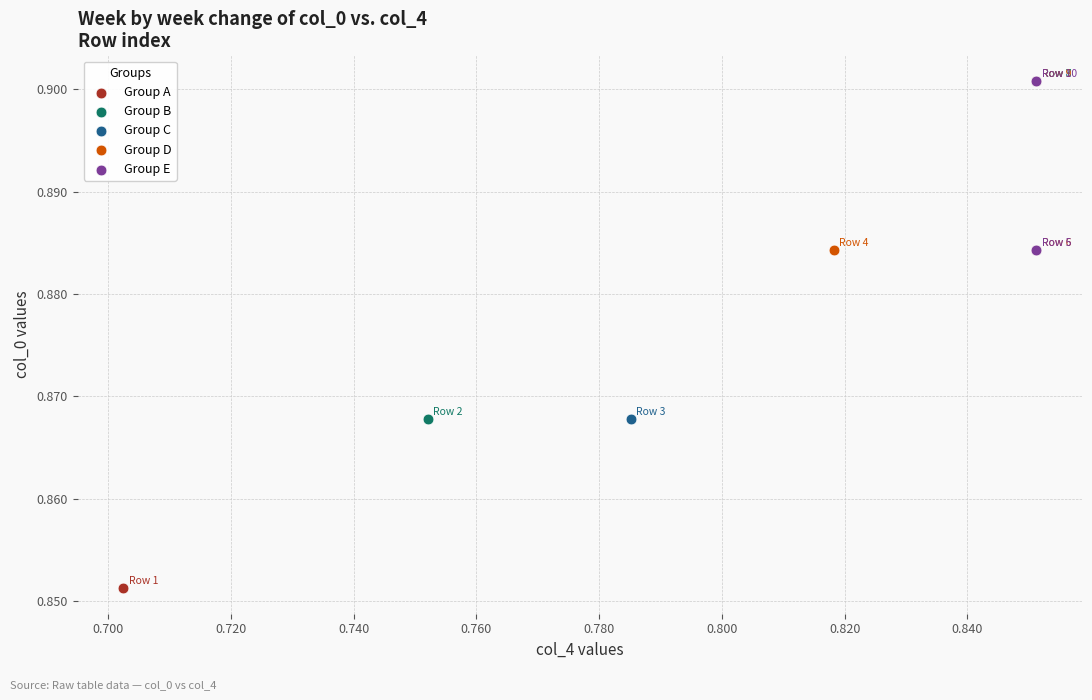

What are all the series names shown in the legend?

Group A, Group B, Group C, Group D, Group E